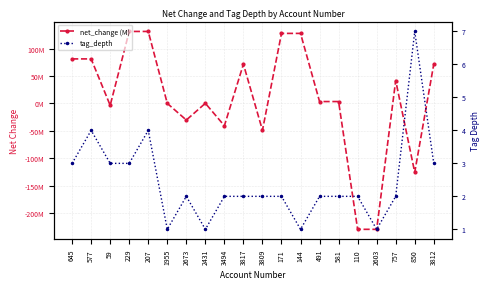

What is the label of the 5th point from the left?

207